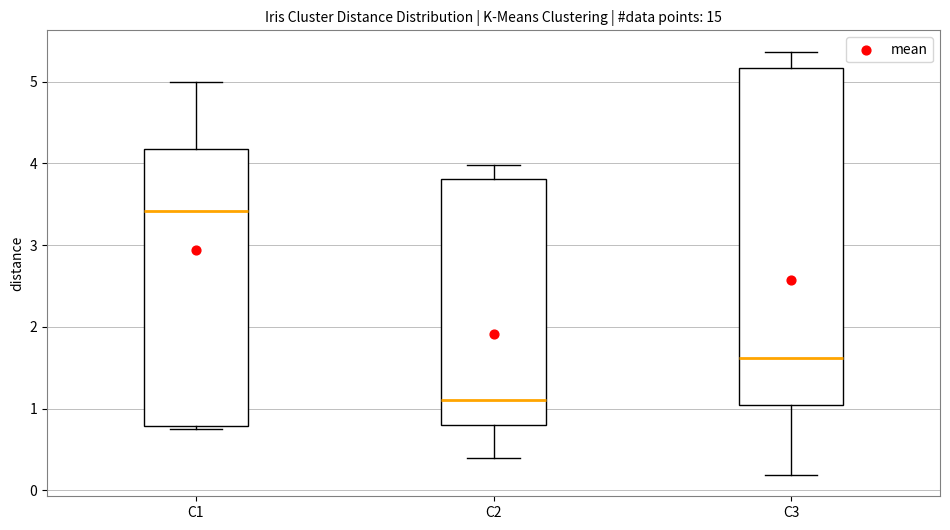

Which box's median line is the highest?

C1